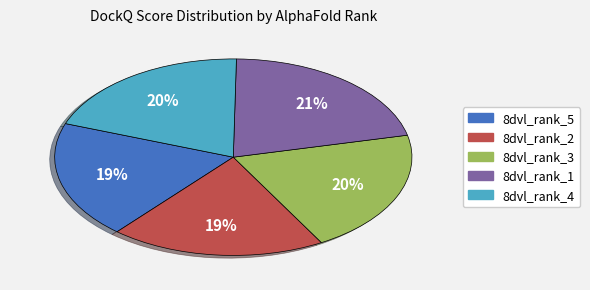

Combined, do 8dvl_rank_1 and 8dvl_rank_5 account for over 50%?

No